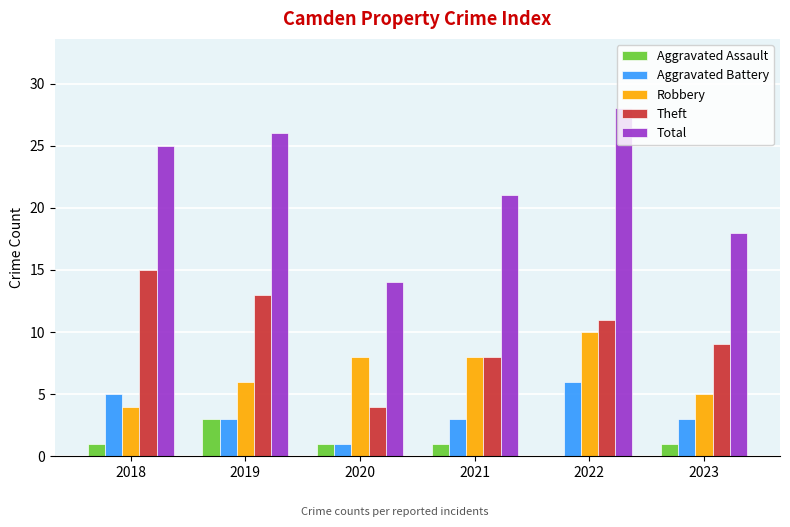

What is the maximum value shown in the chart?

28